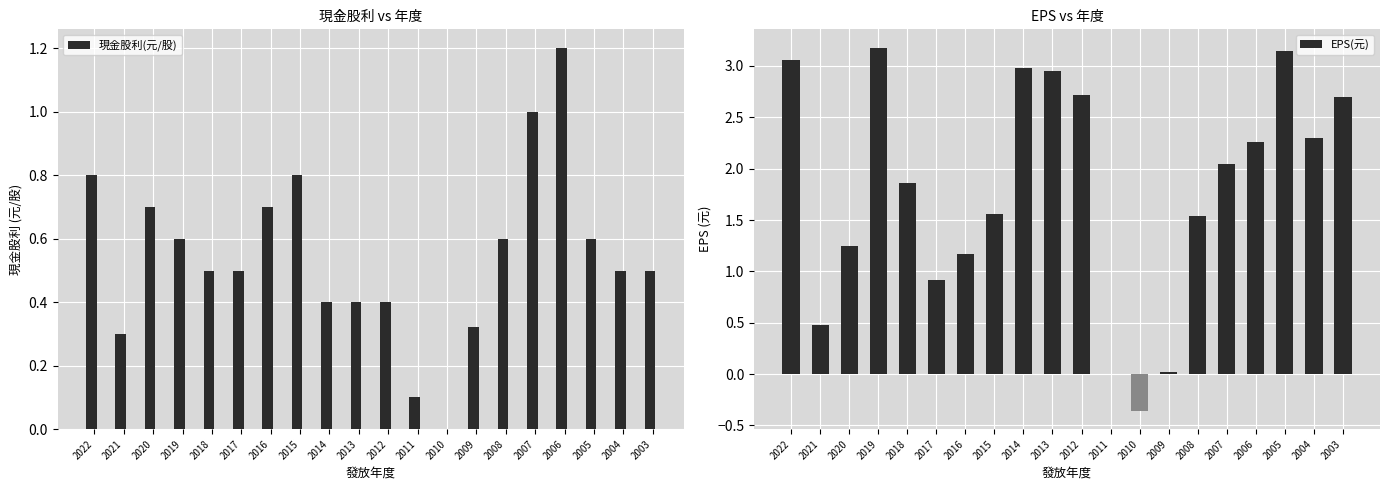

At which label is 現金股利(元/股) closest to 0?

2010